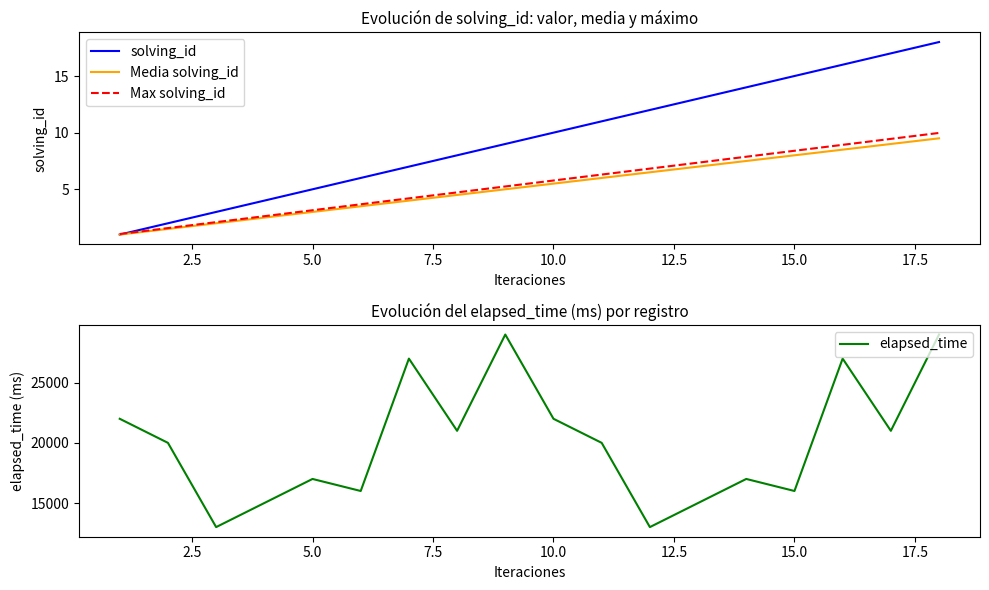

In elapsed_time, how many points are higher than both neighbors (excluding endpoints)?

5